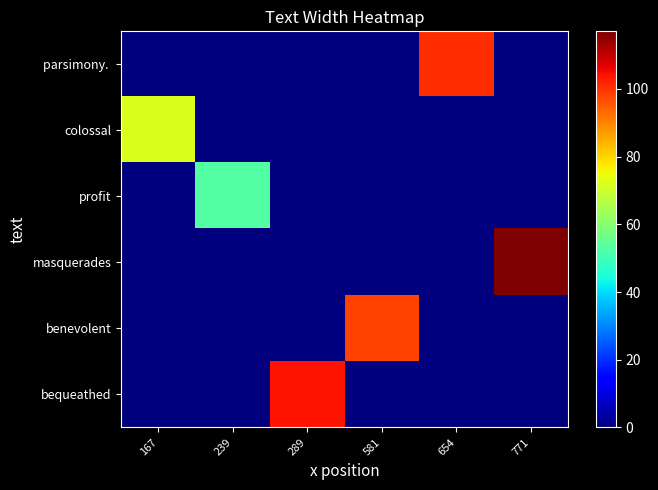

What is the difference between the highest and lowest values at 581?

98